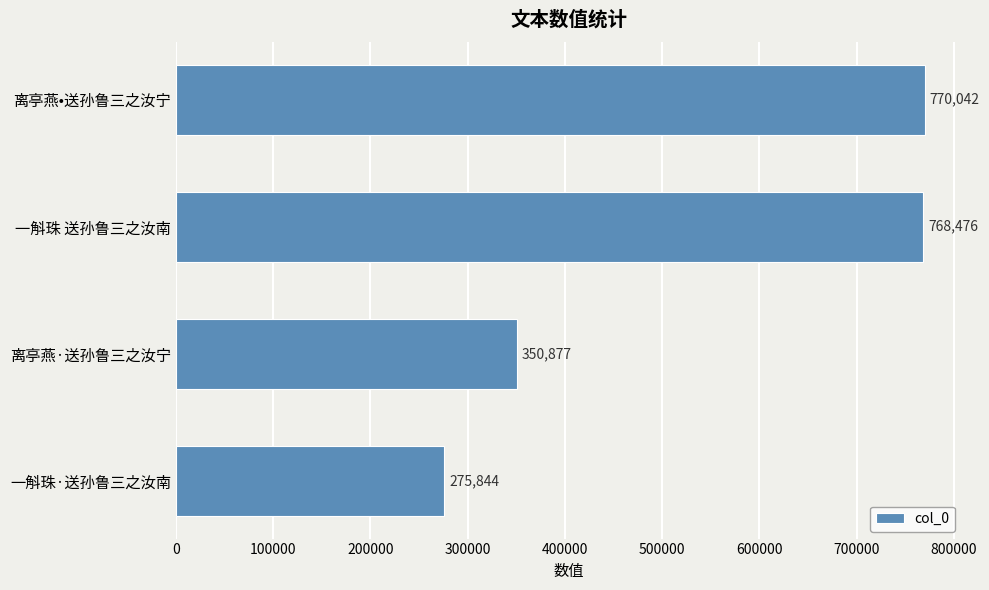

True or false: the data shows 482561 at 一斛珠·送孙鲁三之汝南.

False